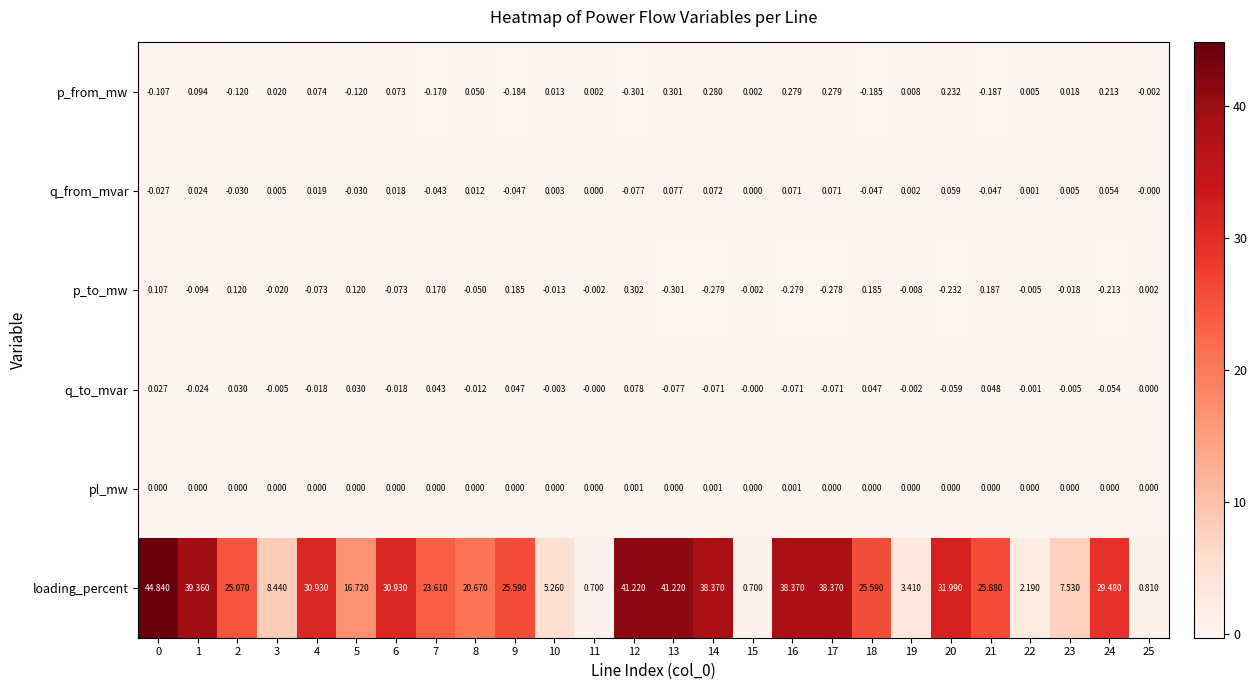

Count the number of categories in the chart.

26